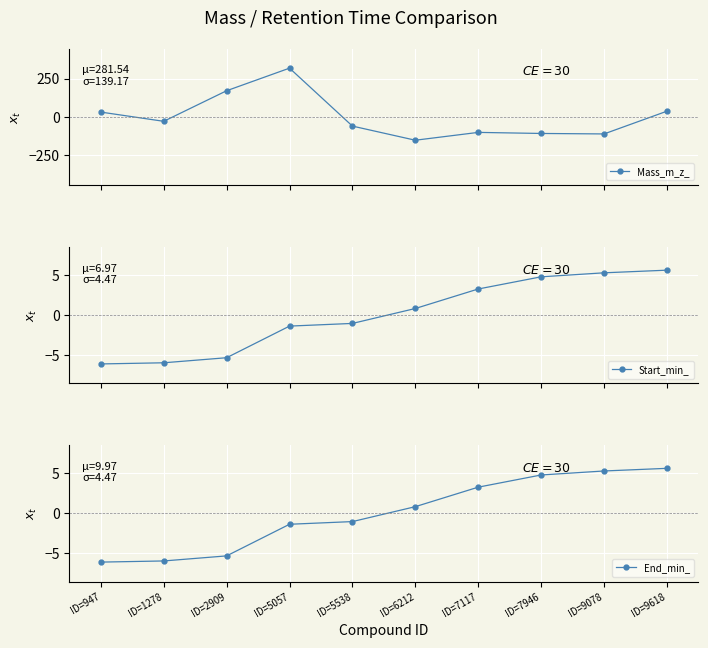

True or false: End_min_ has a value of 6.6 at ID=7946.

False